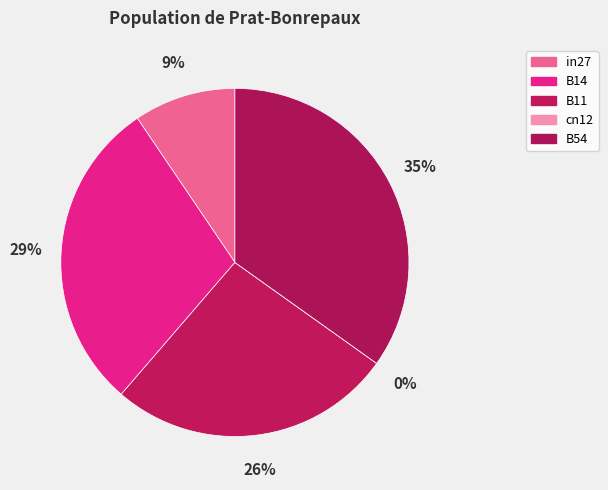

The B54 slice represents 44% of the pie. True or false?

False